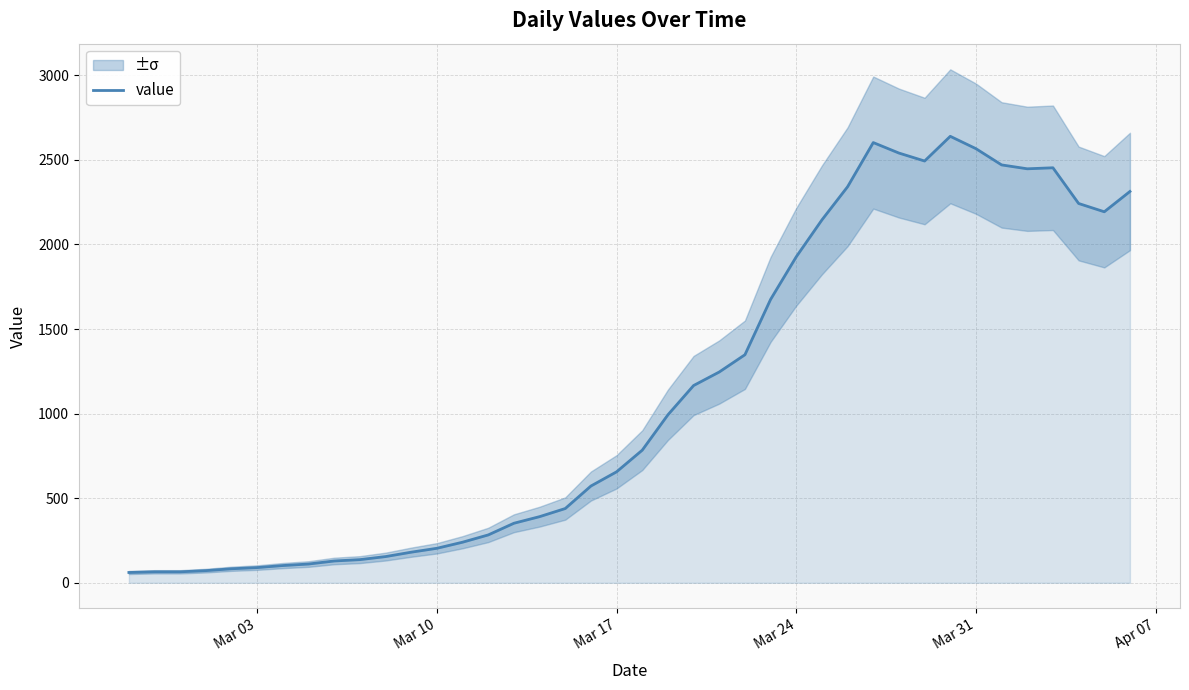

What is the average value?

1124